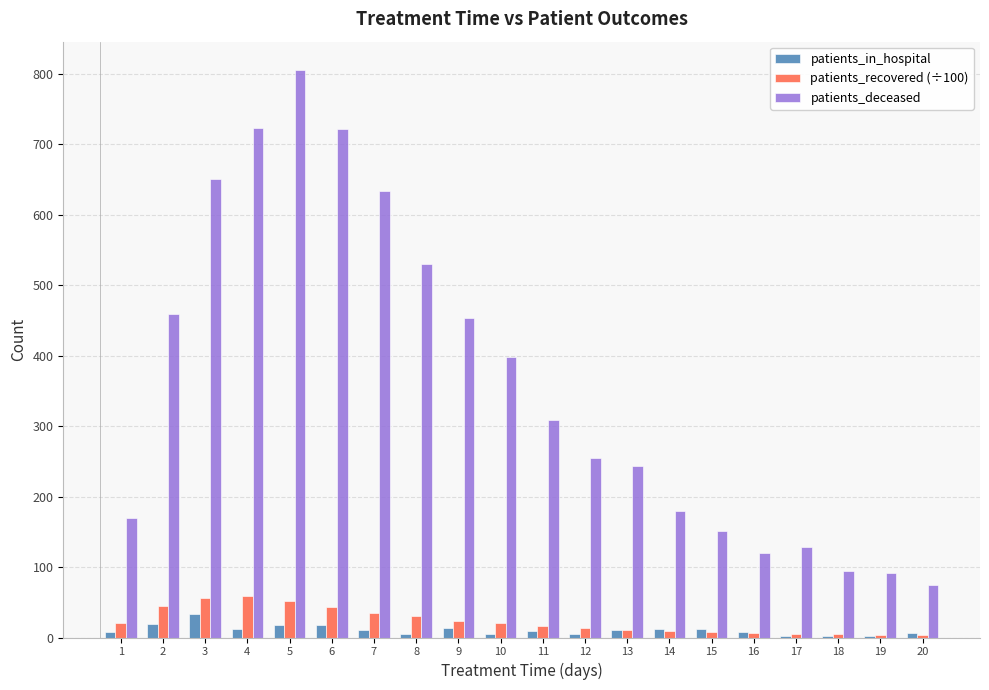

What is the approximate value of patients_deceased at 5?

805.0